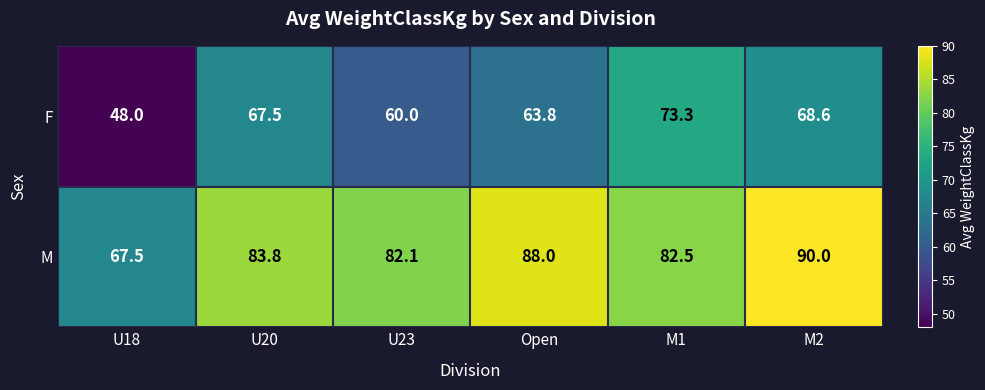

At which category is the sum across all series the highest?

M2